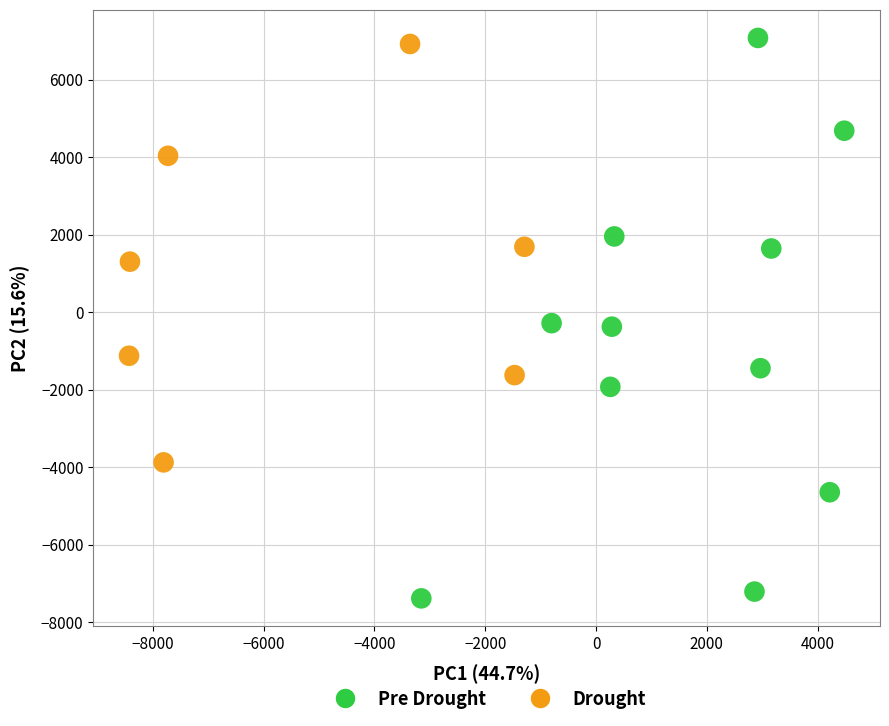

Which series contains the lowest Y value?

Pre Drought